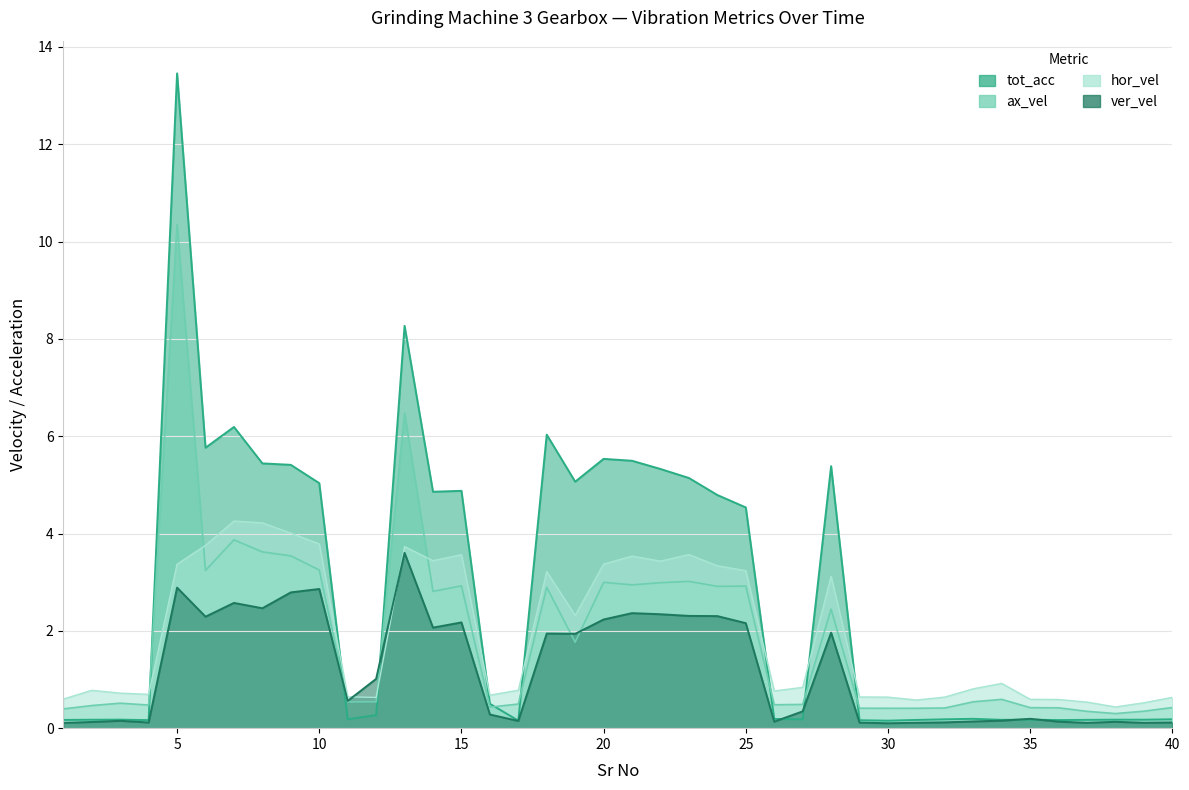

Reading left to right, what are all the values shown in this chart?

tot_acc: 0.2	0.2	0.2	0.2	13.5	5.8	6.2	5.4	5.4	5.0	0.2	0.3	8.3	4.9	4.9	0.5	0.2	6.0	5.1	5.5	5.5	5.3	5.1	4.8	4.5	0.2	0.2	5.4	0.2	0.2	0.2	0.2	0.2	0.2	0.2	0.2	0.2	0.2	0.2	0.2
ver_vel: 0.1	0.1	0.2	0.1	2.9	2.3	2.6	2.5	2.8	2.9	0.6	1.0	3.6	2.1	2.2	0.3	0.1	1.9	1.9	2.2	2.4	2.3	2.3	2.3	2.2	0.1	0.3	2.0	0.1	0.1	0.1	0.1	0.1	0.2	0.2	0.1	0.1	0.1	0.1	0.1
ax_vel: 0.4	0.5	0.5	0.5	10.4	3.2	3.9	3.6	3.5	3.2	0.5	0.5	6.5	2.8	2.9	0.4	0.5	2.9	1.8	3.0	2.9	3.0	3.0	2.9	2.9	0.5	0.5	2.4	0.4	0.4	0.4	0.4	0.5	0.6	0.4	0.4	0.3	0.3	0.3	0.4
hor_vel: 0.6	0.8	0.7	0.7	3.4	3.8	4.3	4.2	4.0	3.8	0.6	0.6	3.7	3.4	3.6	0.7	0.8	3.2	2.3	3.4	3.5	3.4	3.6	3.3	3.2	0.8	0.8	3.1	0.6	0.6	0.6	0.6	0.8	0.9	0.6	0.6	0.5	0.4	0.5	0.6